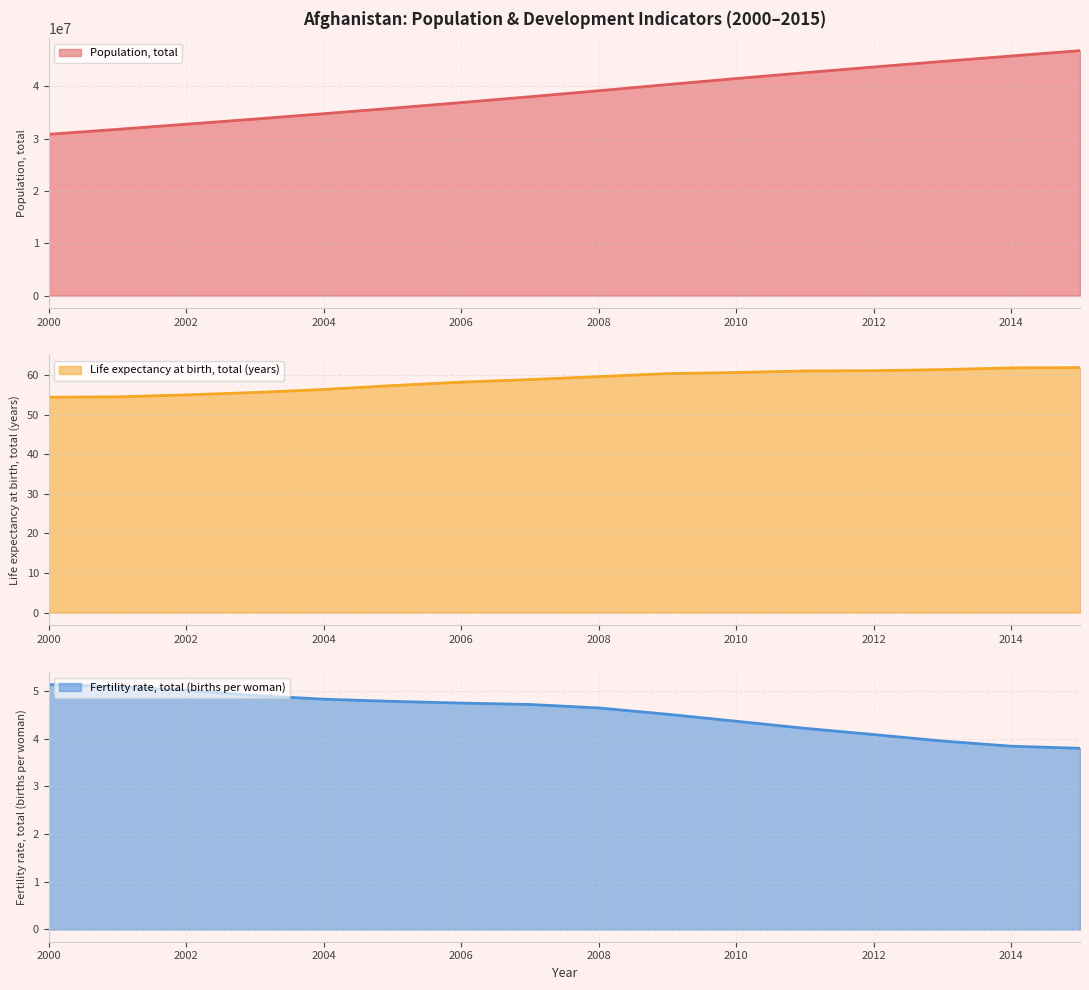

Which label corresponds to the largest value in the chart?

2015